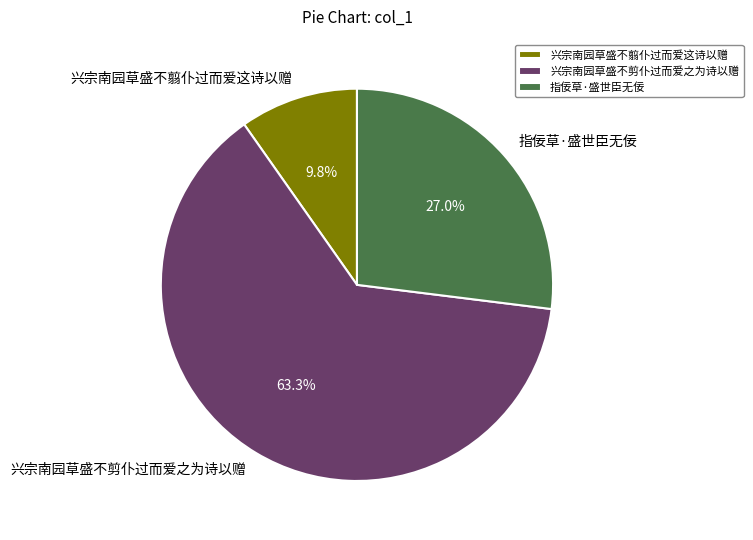

What is the largest slice in the pie chart?

兴宗南园草盛不剪仆过而爱之为诗以赠